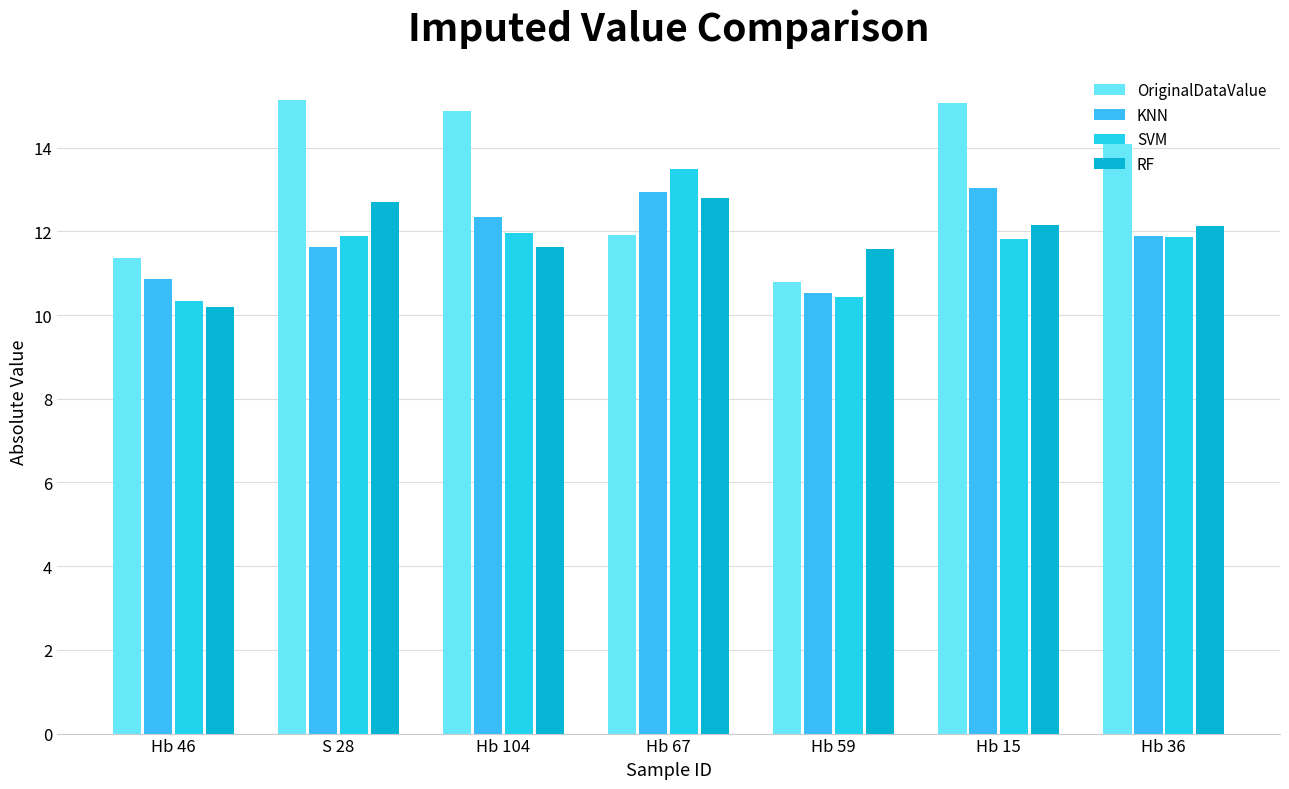

What is the difference between the maximum and minimum values in the OriginalDataValue series?

4.3